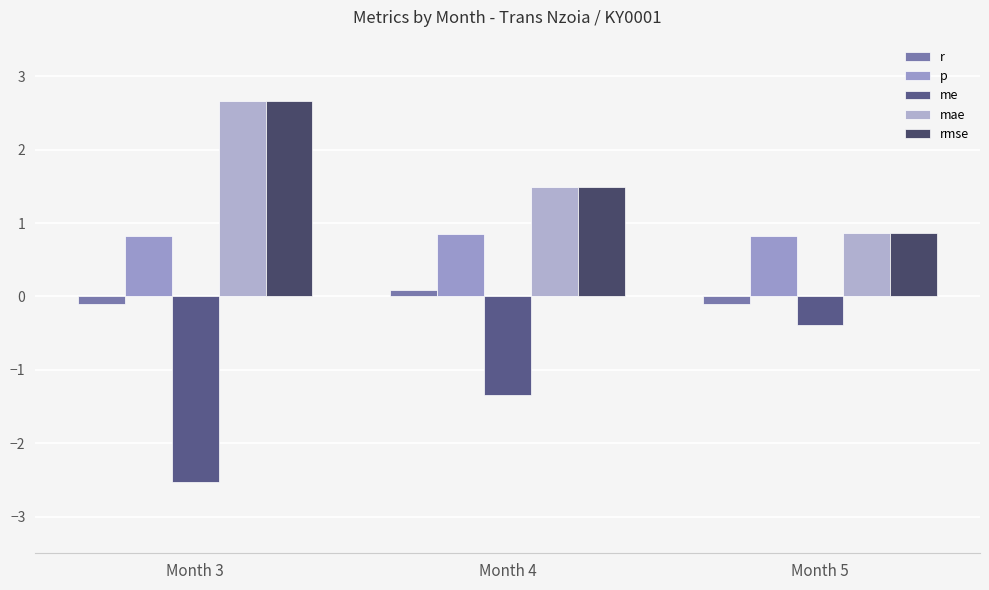

Reading left to right, list all the values displayed in this chart.

r: Month 3=-0.1	Month 4=0.1	Month 5=-0.1
p: Month 3=0.8	Month 4=0.9	Month 5=0.8
me: Month 3=-2.5	Month 4=-1.3	Month 5=-0.4
mae: Month 3=2.7	Month 4=1.5	Month 5=0.9
rmse: Month 3=2.7	Month 4=1.5	Month 5=0.9